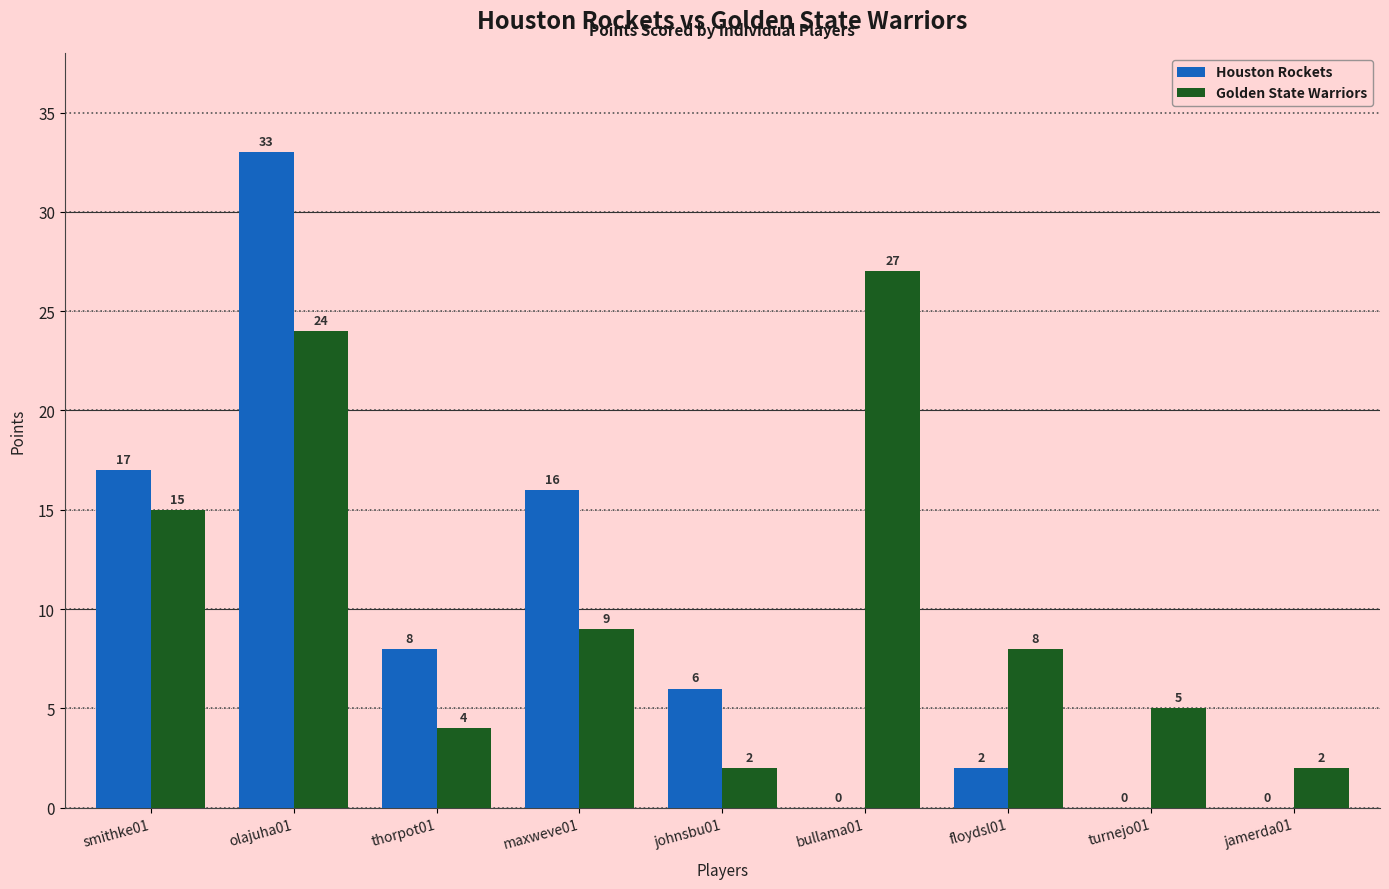

Which label corresponds to the largest value in the chart?

olajuha01